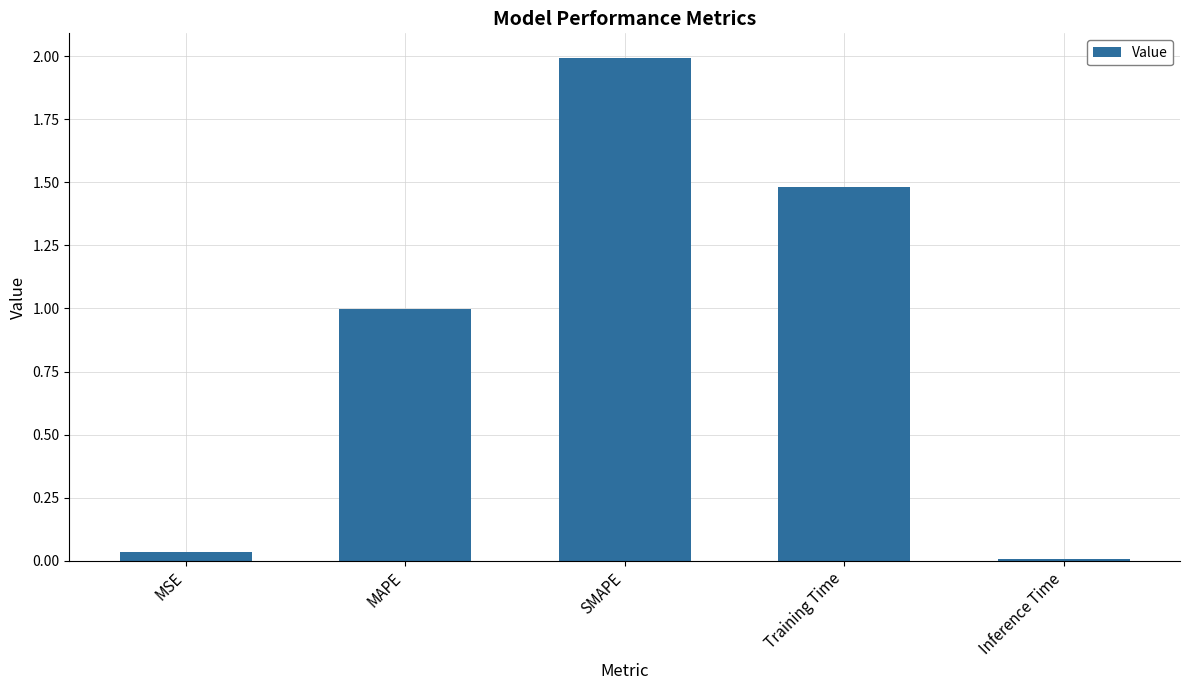

True or false: the data shows 0.0 at Inference Time.

True